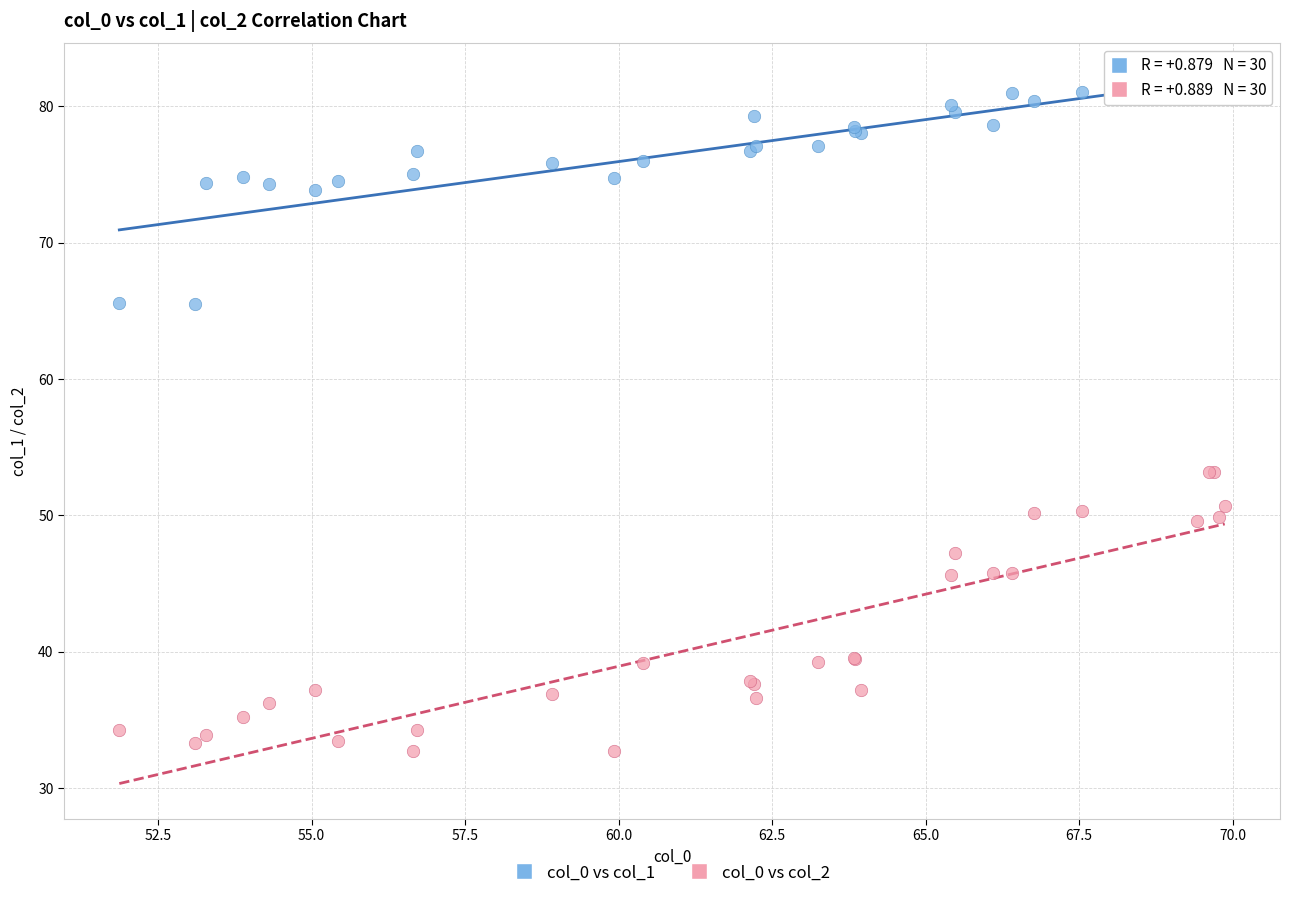

What is the X range (max minus min) for the scatter plot?

18.0